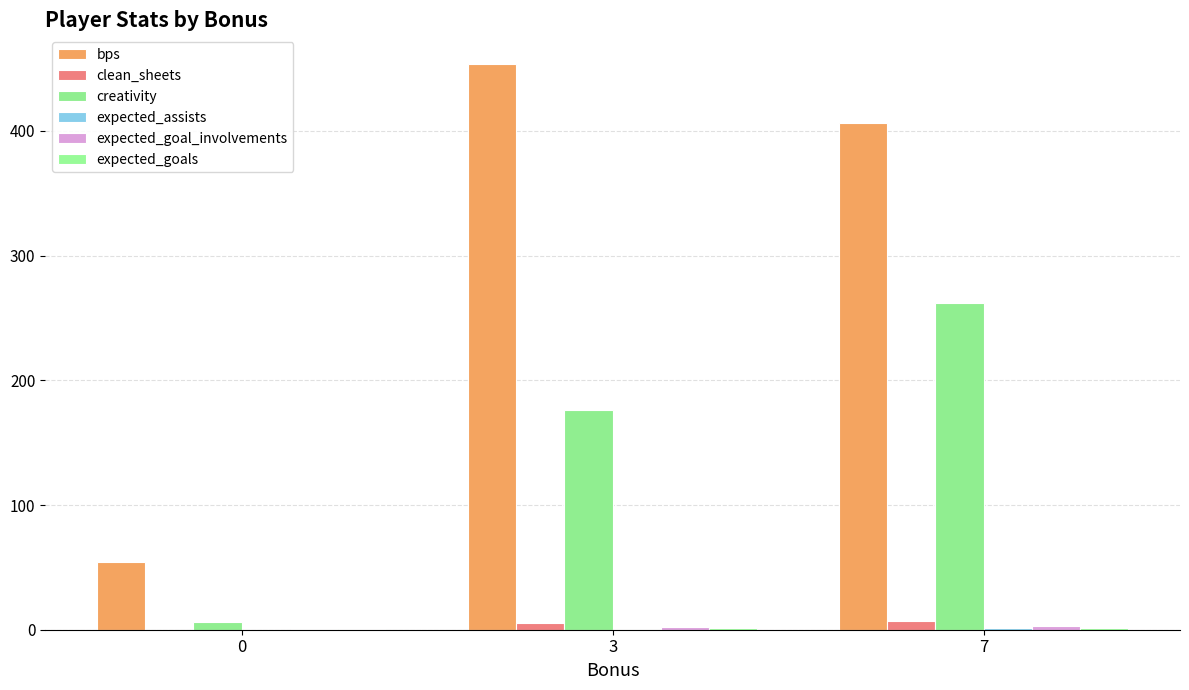

The bps series shows 454.0 at 3. True or false?

True